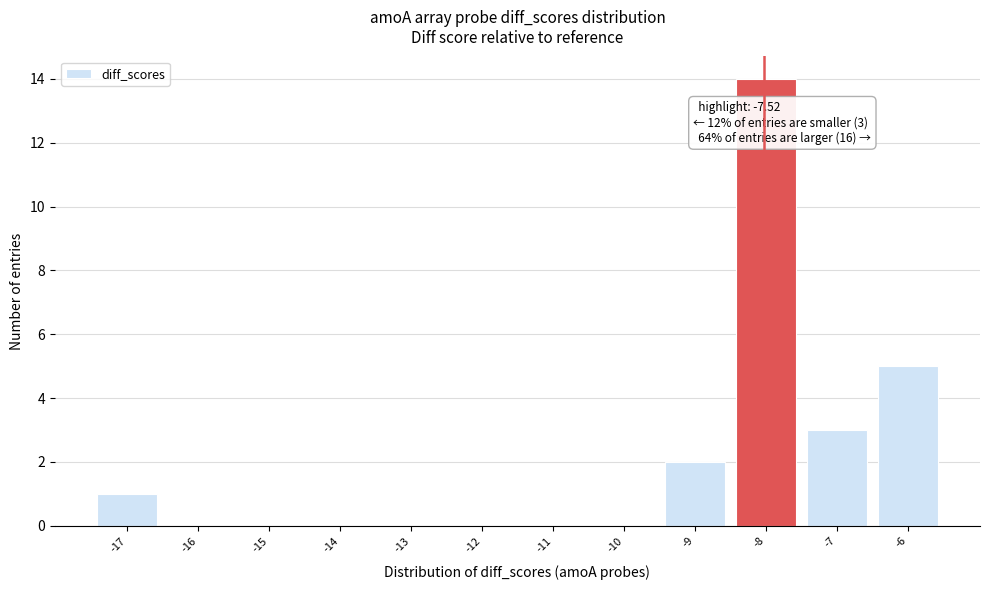

Reading right to left, what are all the values shown in this chart?

-6=5	-7=3	-8=14	-9=2	-10=0	-11=0	-12=0	-13=0	-14=0	-15=0	-16=0	-17=1